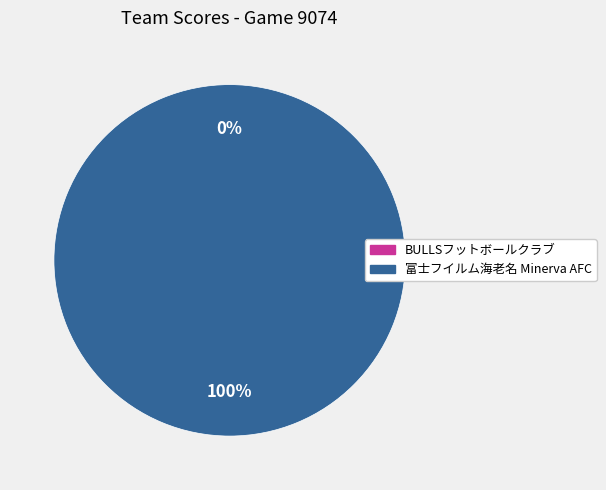

To the nearest percent, what is the average slice percentage?

50%